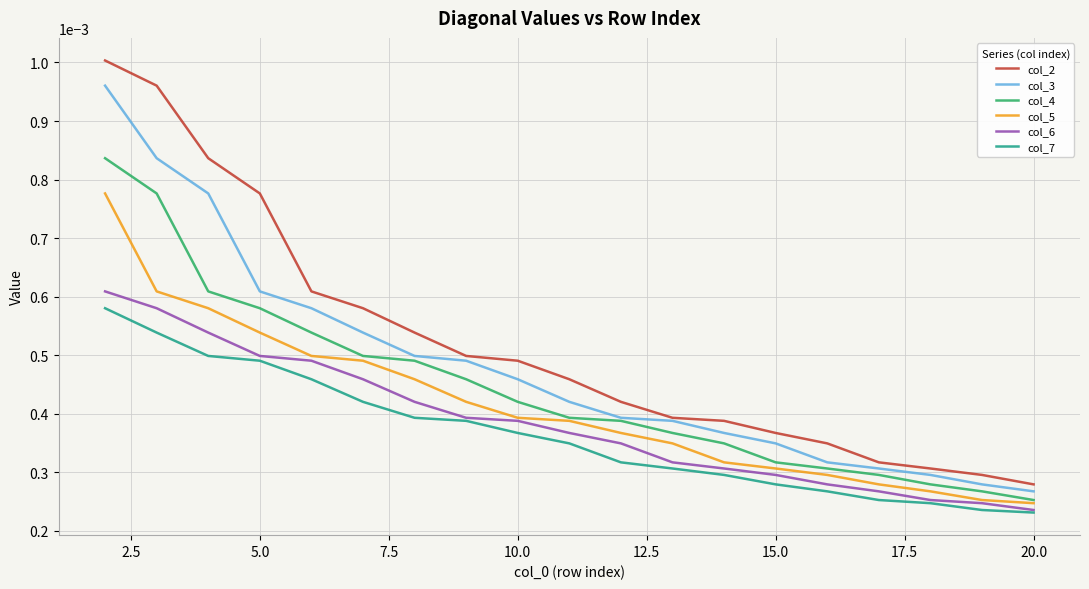

True or false: col_6 and col_4 intersect in this chart.

False